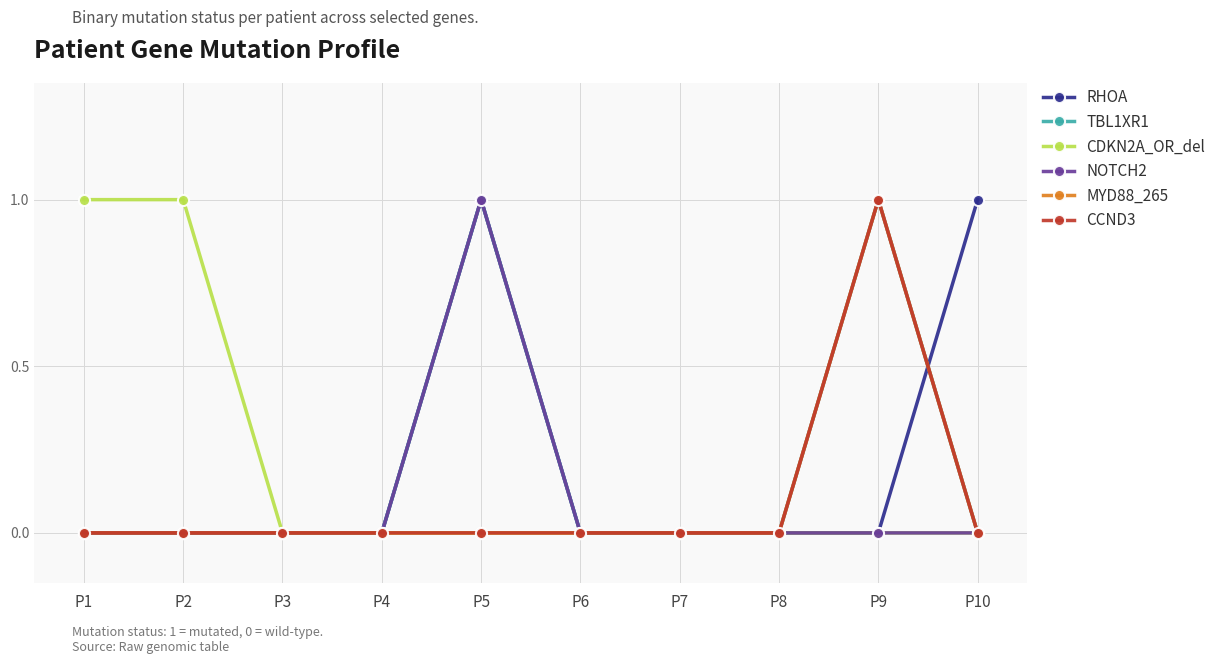

Which has a higher value, P3 or P10?

P10